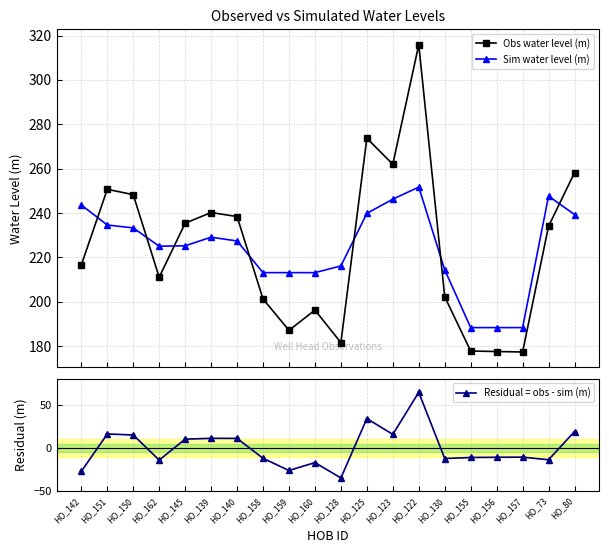

Reading right to left, list all the values displayed in this chart.

Obs water level (m): HO_80=258.2	HO_73=234.1	HO_157=177.4	HO_156=177.6	HO_155=177.8	HO_130=202.2	HO_122=315.9	HO_123=262.0	HO_125=273.7	HO_128=181.6	HO_160=196.2	HO_159=187.1	HO_158=201.3	HO_140=238.4	HO_139=240.2	HO_145=235.4	HO_162=211.0	HO_150=248.3	HO_151=250.7	HO_142=216.6
Sim water level (m): HO_80=239.3	HO_73=247.6	HO_157=188.4	HO_156=188.4	HO_155=188.4	HO_130=214.4	HO_122=251.7	HO_123=246.2	HO_125=239.8	HO_128=216.2	HO_160=213.1	HO_159=213.1	HO_158=213.1	HO_140=227.4	HO_139=229.1	HO_145=225.2	HO_162=225.1	HO_150=233.3	HO_151=234.6	HO_142=243.6
Residual = obs - sim (m): HO_80=18.9	HO_73=-13.6	HO_157=-10.6	HO_156=-10.8	HO_155=-11.0	HO_130=-12.2	HO_122=64.2	HO_123=15.7	HO_125=33.9	HO_128=-34.6	HO_160=-16.9	HO_159=-26.0	HO_158=-11.9	HO_140=11.0	HO_139=11.1	HO_145=10.2	HO_162=-14.0	HO_150=15.0	HO_151=16.1	HO_142=-27.0